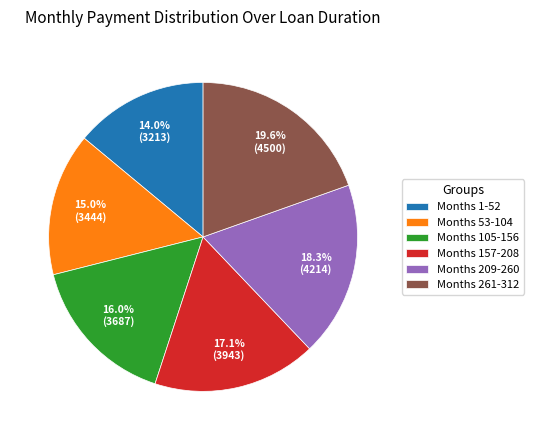

Approximately how many times larger is the value at Months 157-208 compared to Months 53-104?

1.1